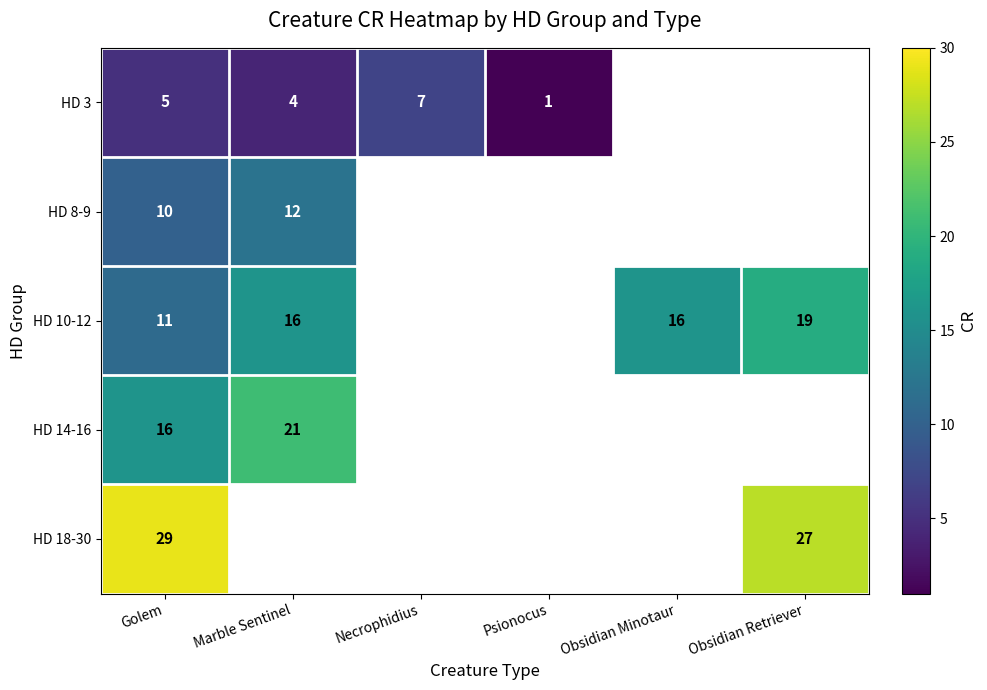

Which has a higher value, Golem or Marble Sentinel?

Golem